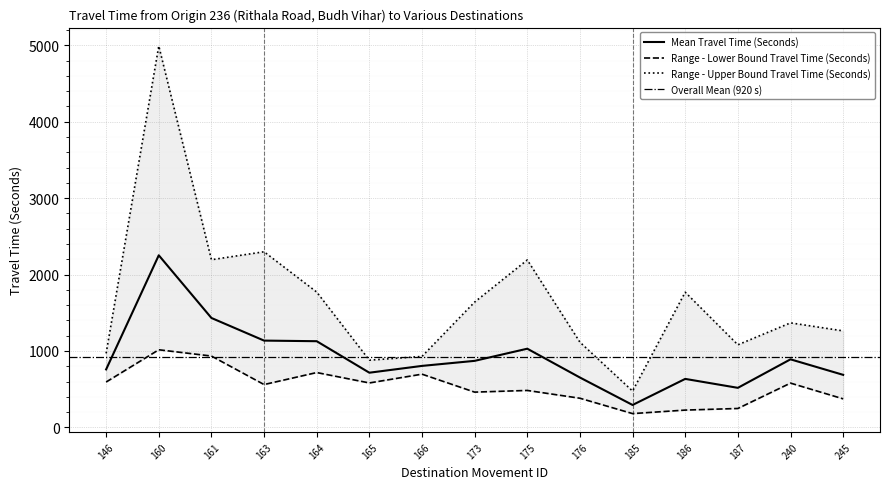

List the series in order of their peak value, lowest first.

Range - Lower Bound Travel Time (Seconds), Mean Travel Time (Seconds), Range - Upper Bound Travel Time (Seconds)